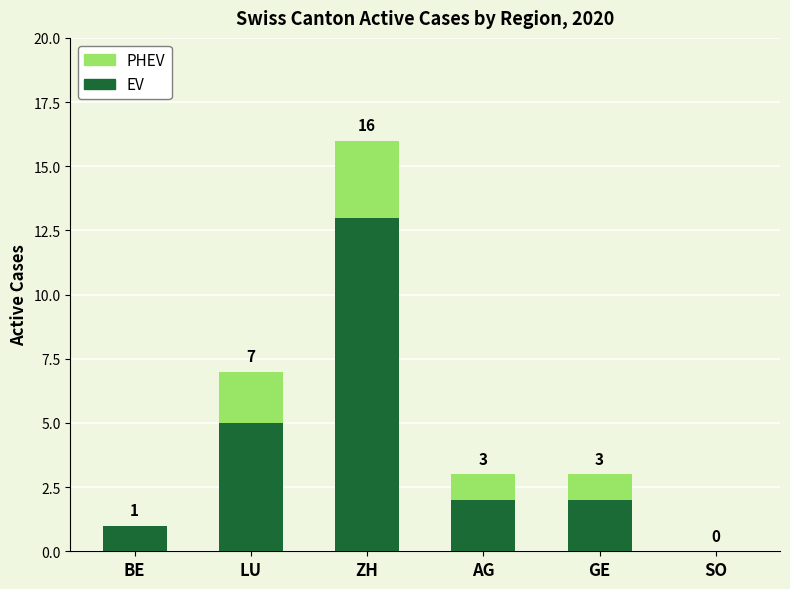

What is the sum of the EV values at ZH and BE?

14